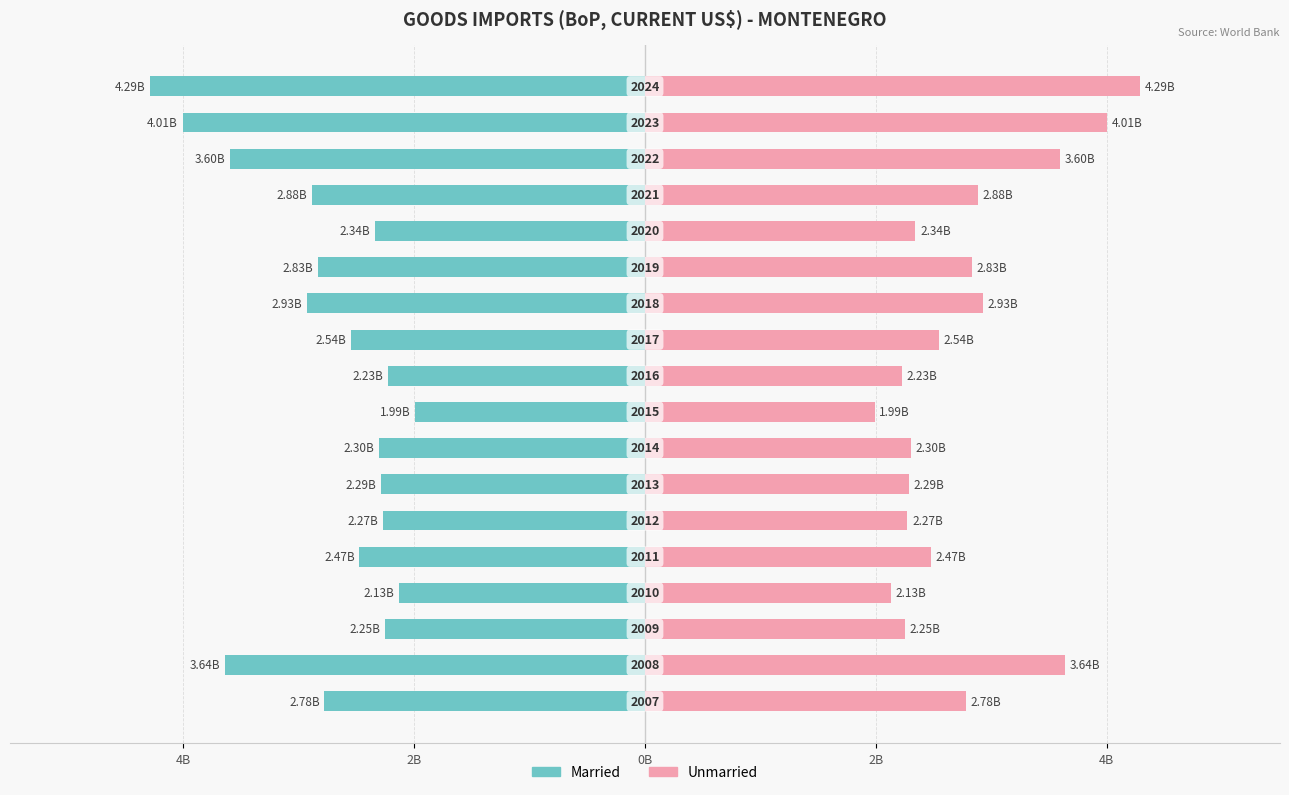

Reading left to right, list all the values displayed in this chart.

Married: -2.8	-3.6	-2.2	-2.1	-2.5	-2.3	-2.3	-2.3	-2.0	-2.2	-2.5	-2.9	-2.8	-2.3	-2.9	-3.6	-4.0	-4.3
Unmarried: 2.8	3.6	2.2	2.1	2.5	2.3	2.3	2.3	2.0	2.2	2.5	2.9	2.8	2.3	2.9	3.6	4.0	4.3